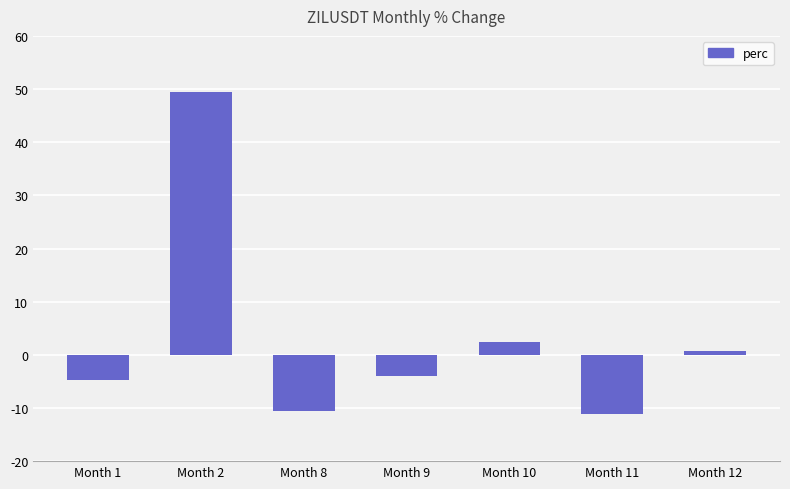

Which has a higher value, Month 10 or Month 8?

Month 10